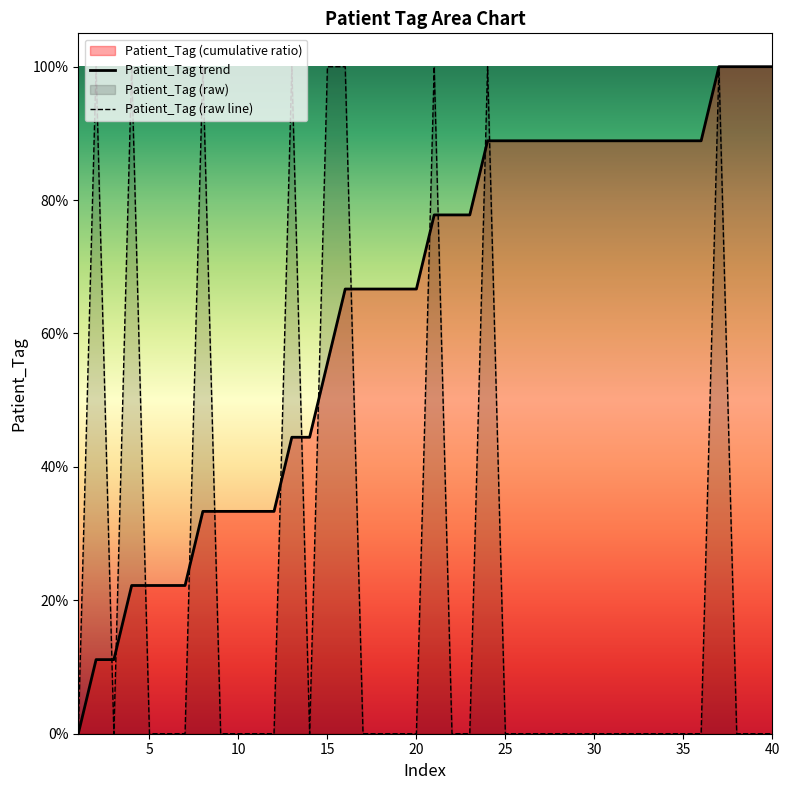

Rank the series by their maximum value, from lowest to highest.

Patient_Tag trend, Patient_Tag (raw line)